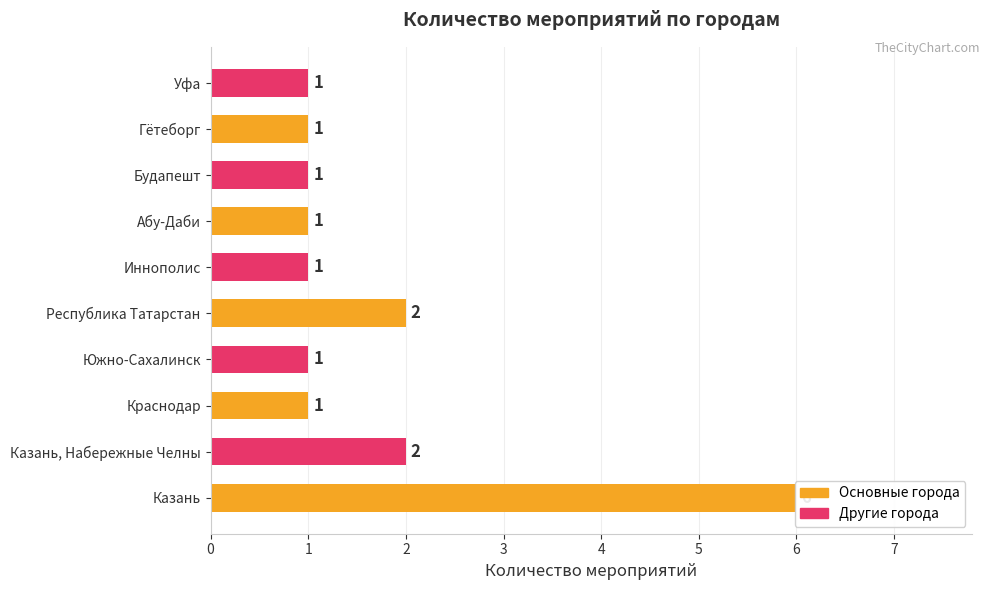

What is the difference between the maximum and minimum values?

5